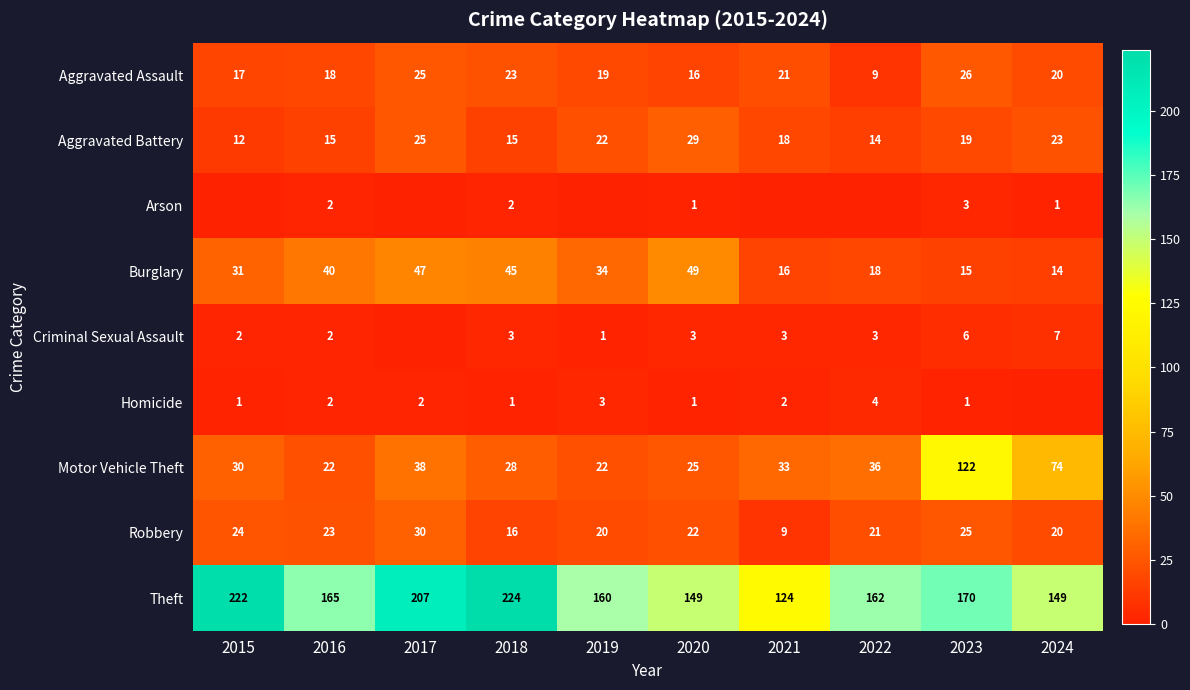

What is the difference between the second highest and minimum values in the Robbery series?

16